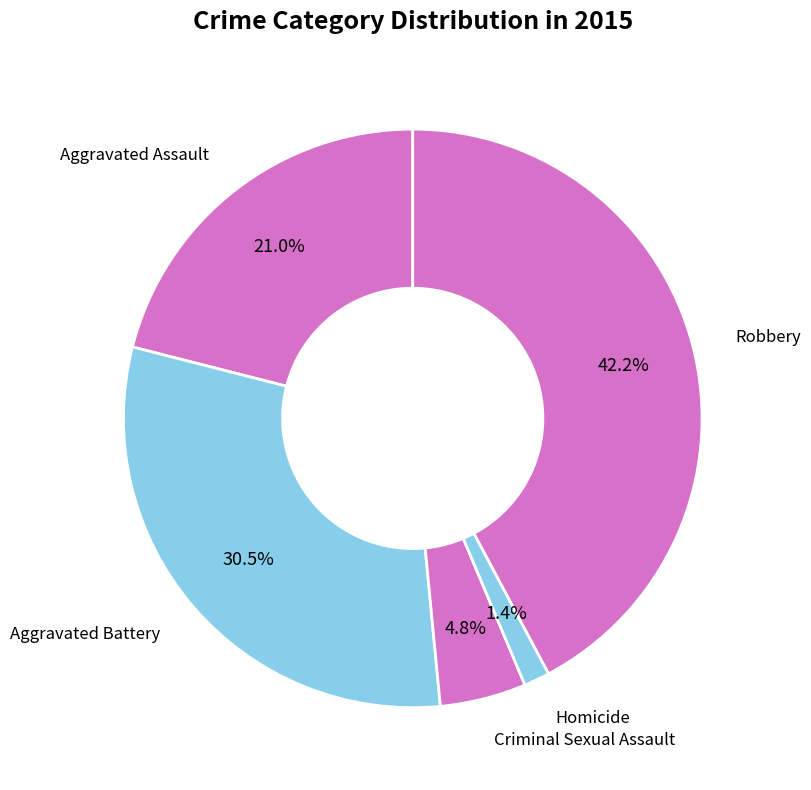

To the nearest percent, what is the difference between the largest and smallest slice percentages?

41%